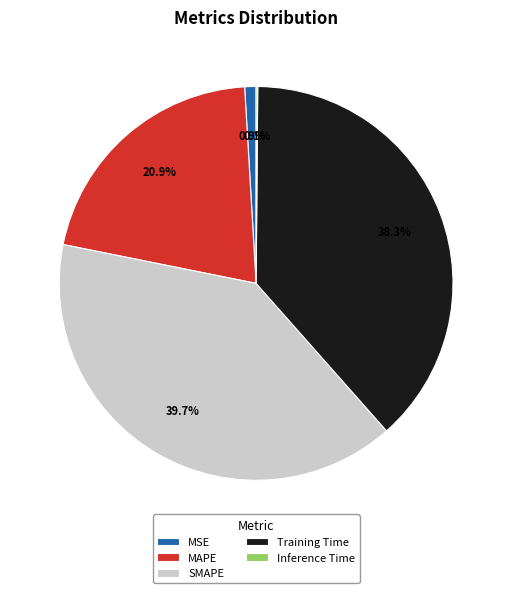

Between MSE and Training Time, which is larger?

Training Time